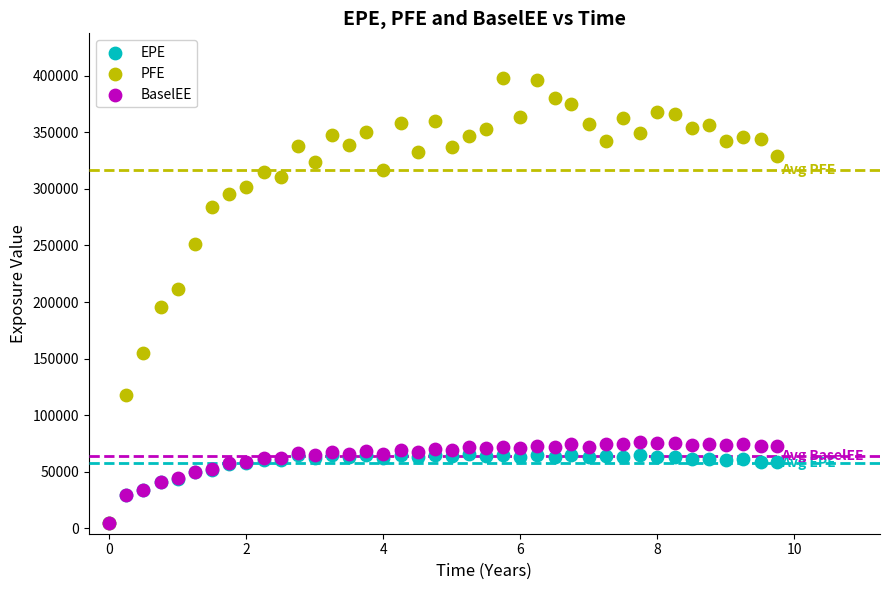

Which series reaches the maximum Y coordinate?

PFE